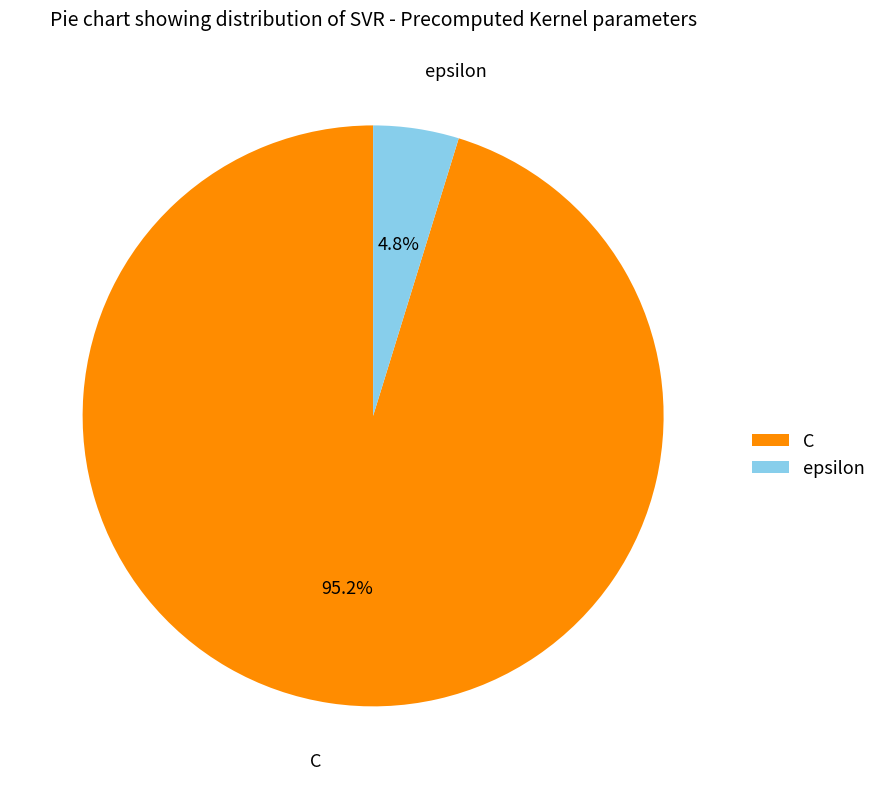

To the nearest percent, what percentage of the pie is epsilon?

5%